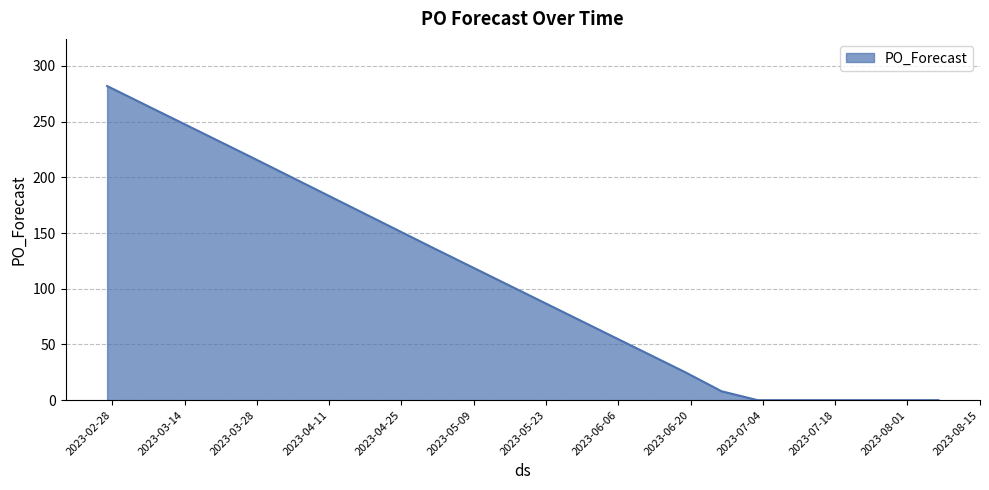

What is the difference between the maximum and minimum values?

282